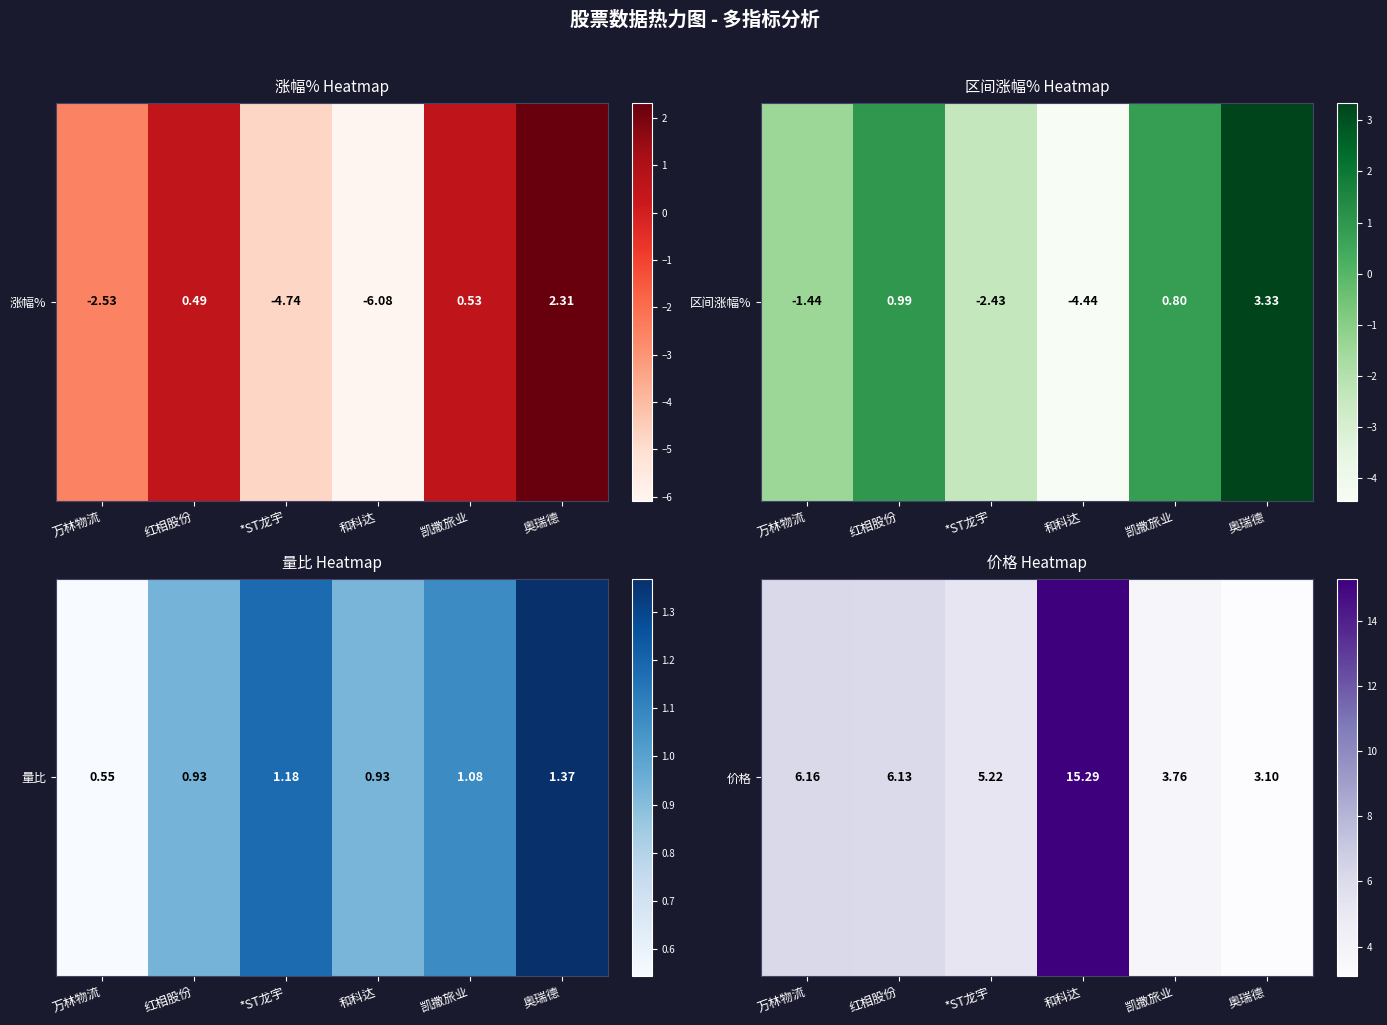

Where does the data first go above 6?

万林物流